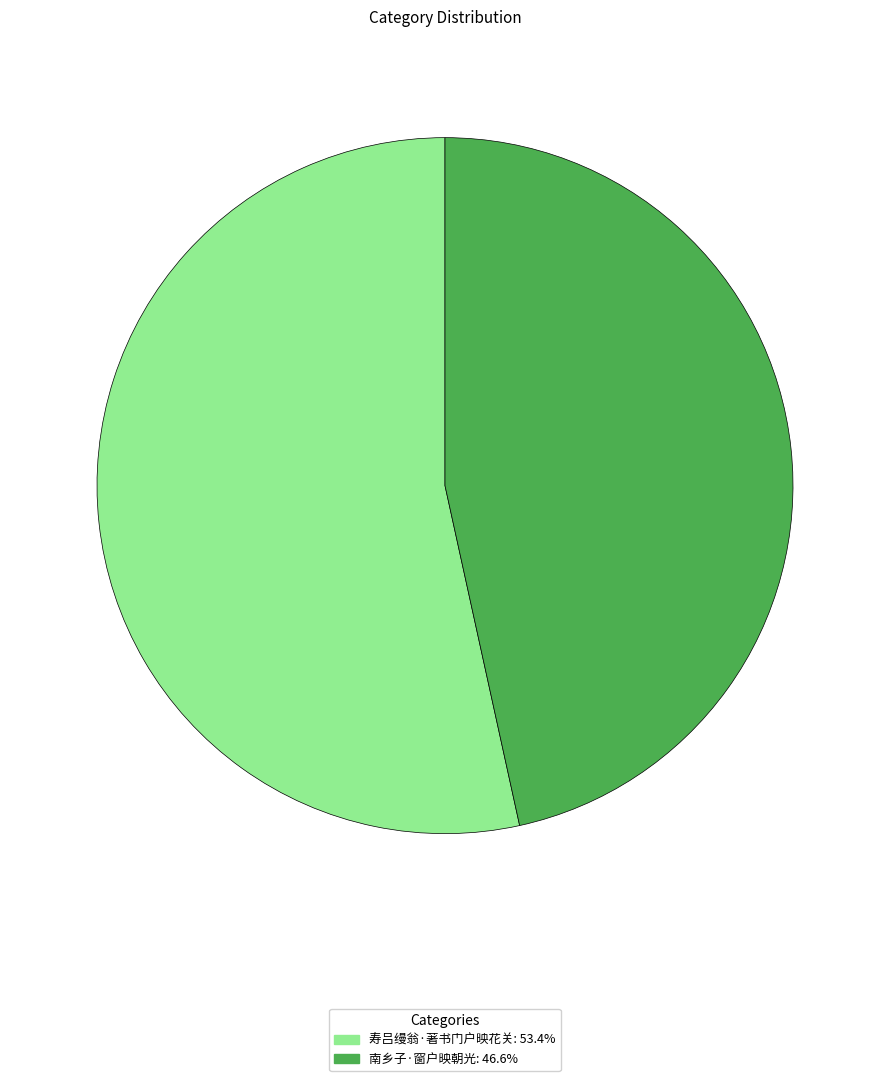

Is it true that 寿吕缦翁·著书门户映花关 is 46% of the pie?

False